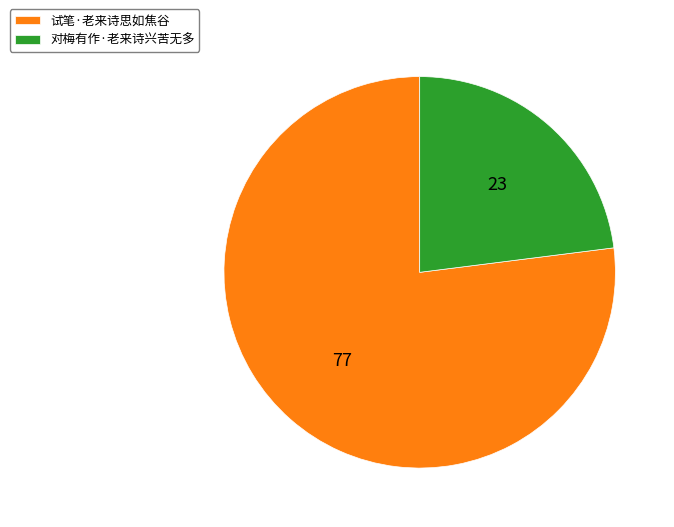

Between 对梅有作·老来诗兴苦无多 and 试笔·老来诗思如焦谷, which is larger?

试笔·老来诗思如焦谷